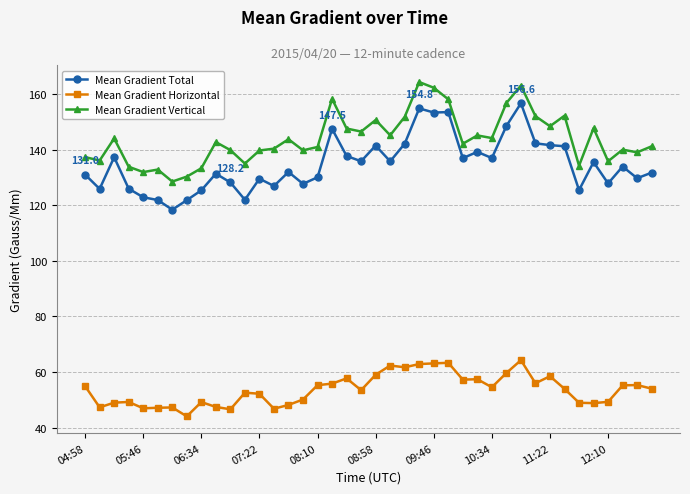

List the series in order of their peak value, highest first.

Mean Gradient Vertical, Mean Gradient Total, Mean Gradient Horizontal